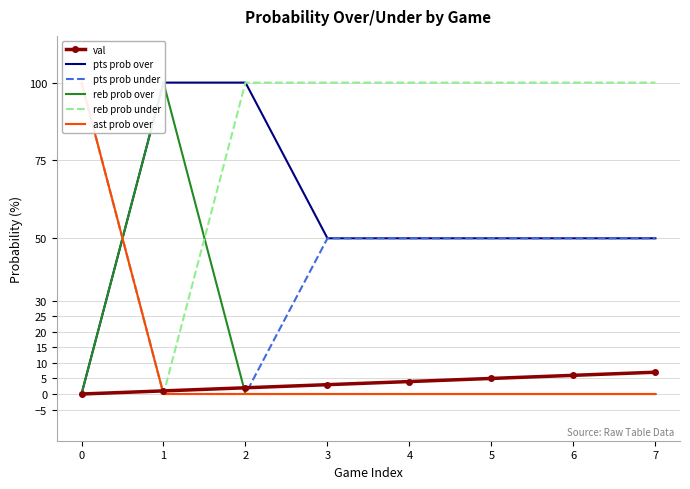

How many lines are shown in the chart?

6